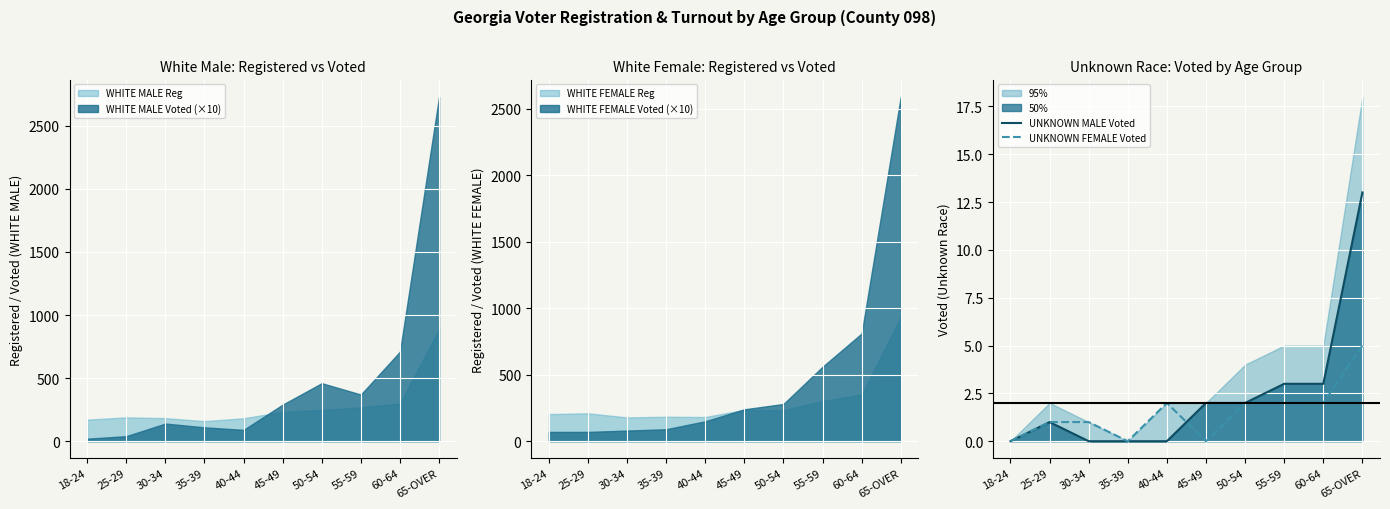

Reading left to right, extract all data points from this chart.

UNKNOWN MALE Voted: 0	1	0	0	0	2	2	3	3	13
UNKNOWN FEMALE Voted: 0	1	1	0	2	0	2	2	2	5